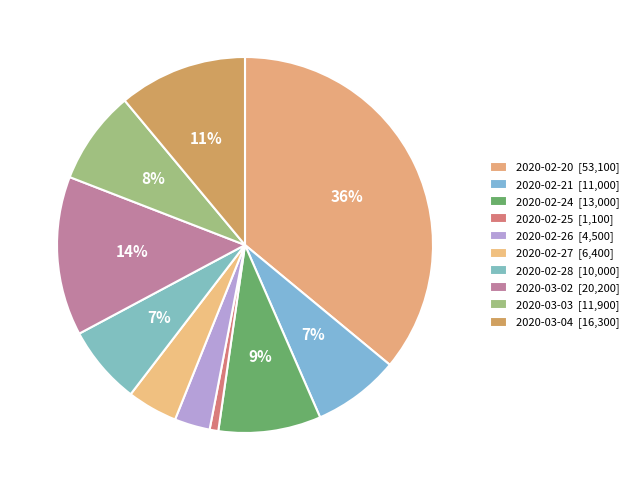

How many slices are in this pie chart?

10